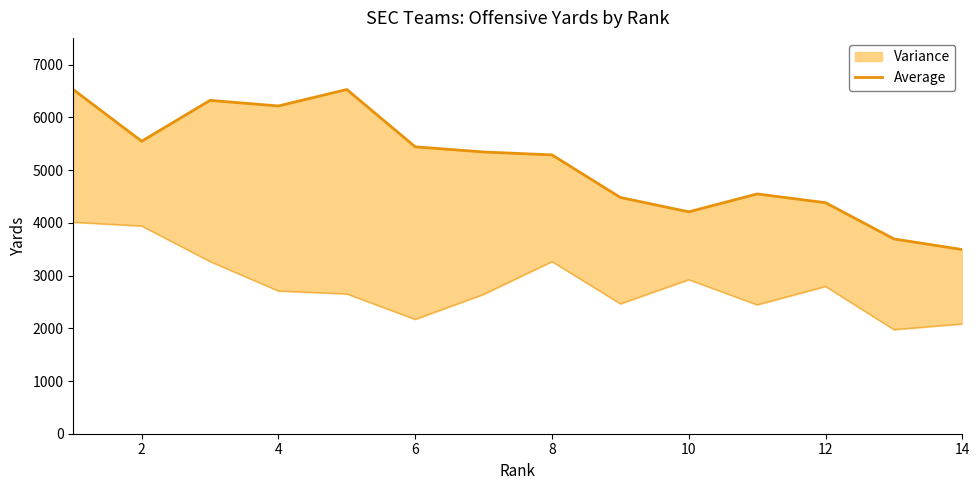

Reading right to left, list all the values displayed in this chart.

3493	3695	4382	4548	4209	4481	5289	5344	5442	6529	6217	6323	5548	6528